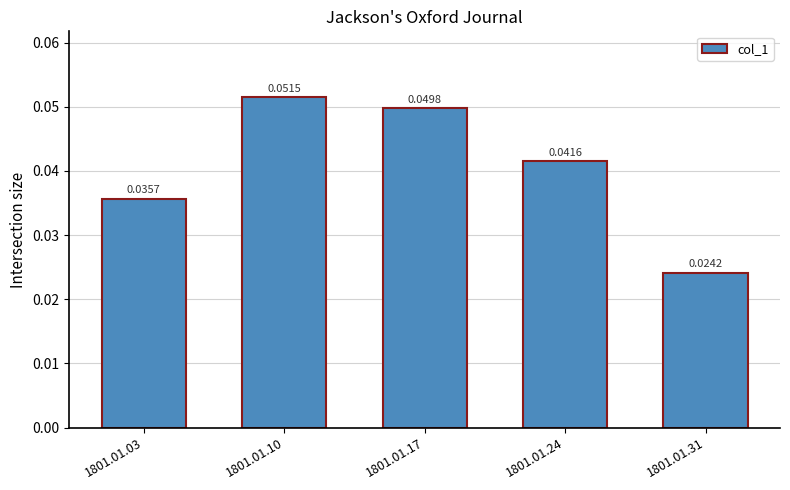

List the labels in order of value, largest first.

1801.01.10, 1801.01.17, 1801.01.24, 1801.01.03, 1801.01.31